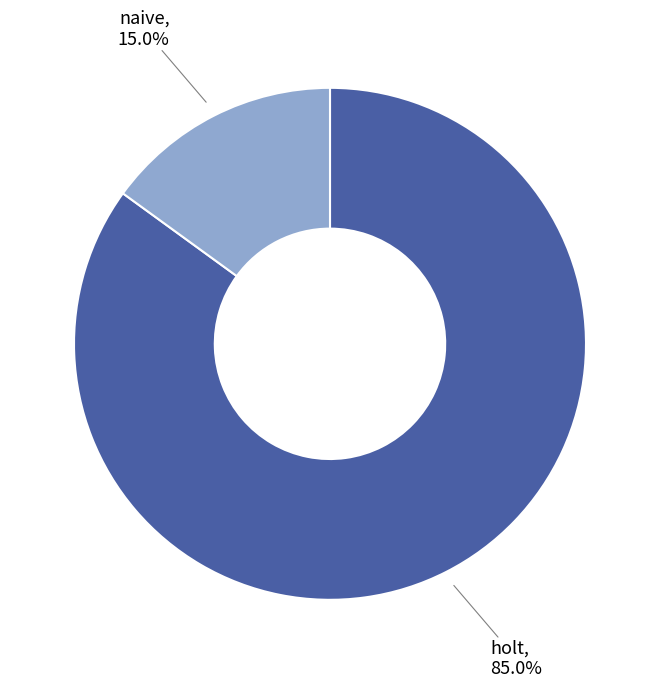

Is there any slice that represents more than half of the pie?

Yes